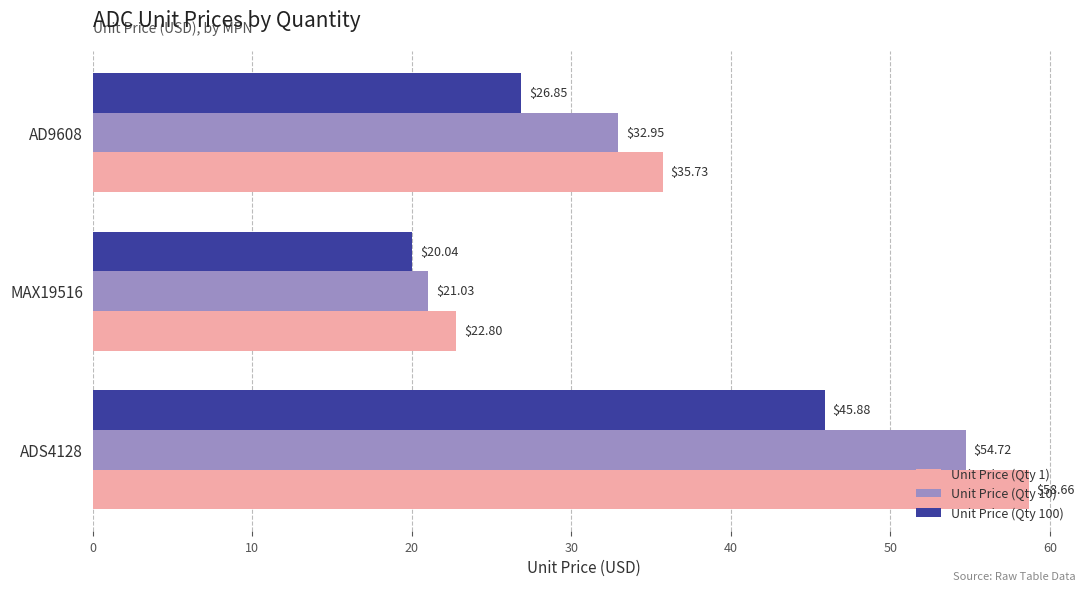

List the labels in order of Unit Price (Qty 10) value, smallest first.

MAX19516, AD9608, ADS4128